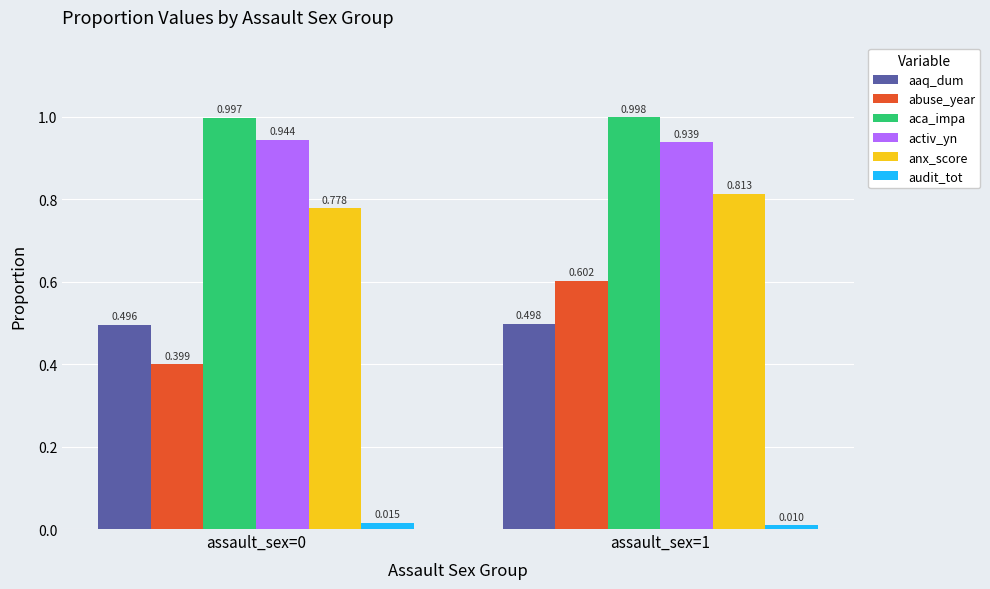

Which series has the widest spread of values?

abuse_year